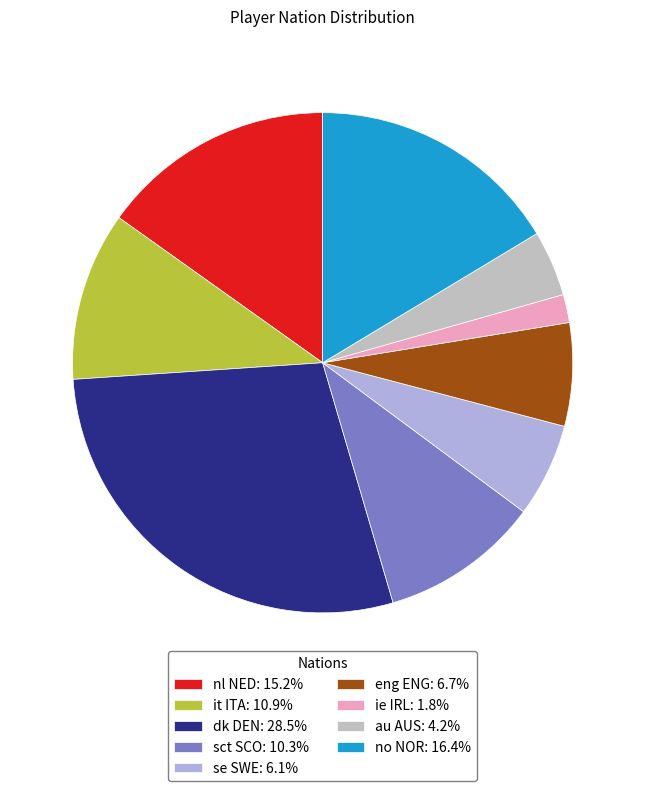

Which slice is the smallest?

ie IRL